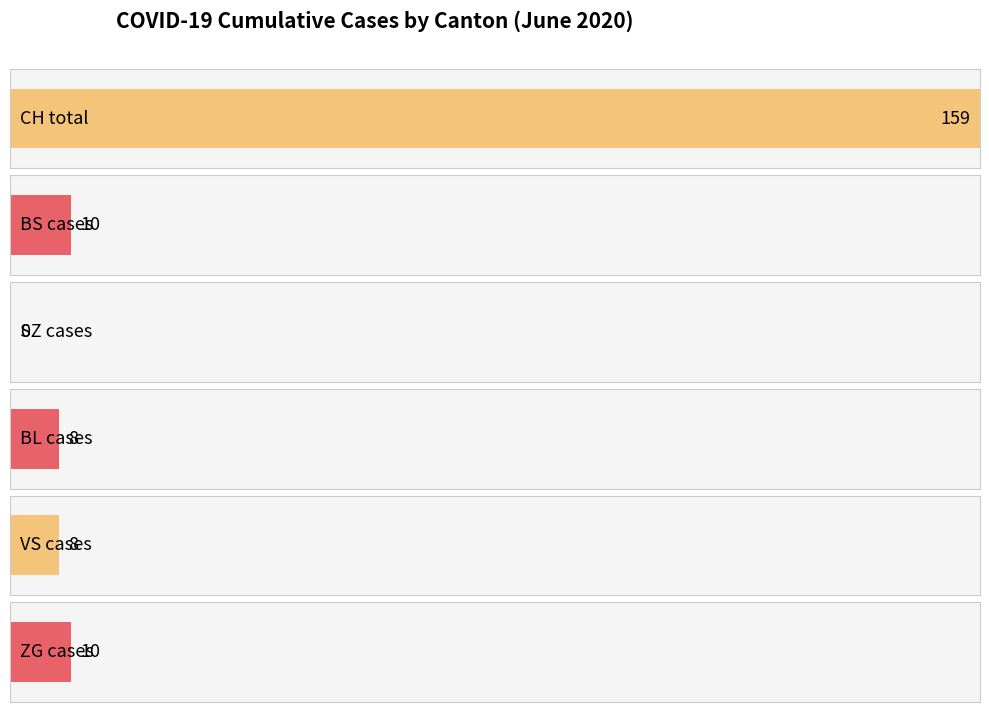

What are all the series names shown in the legend?

CH, BS, SZ, BL, VS, ZG